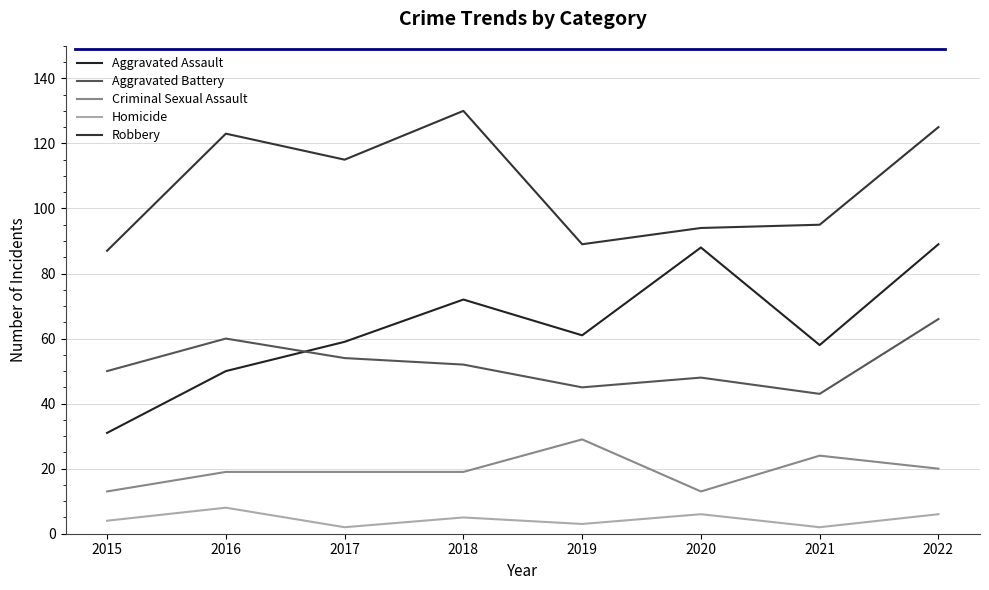

True or false: Aggravated Assault has a value of 111 at 2018.

False